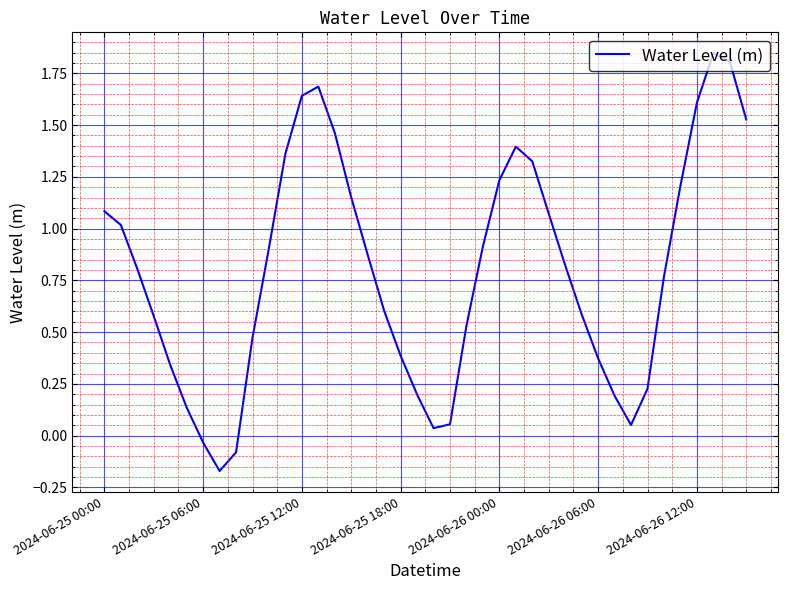

What is the difference between the maximum and minimum values?

2.0